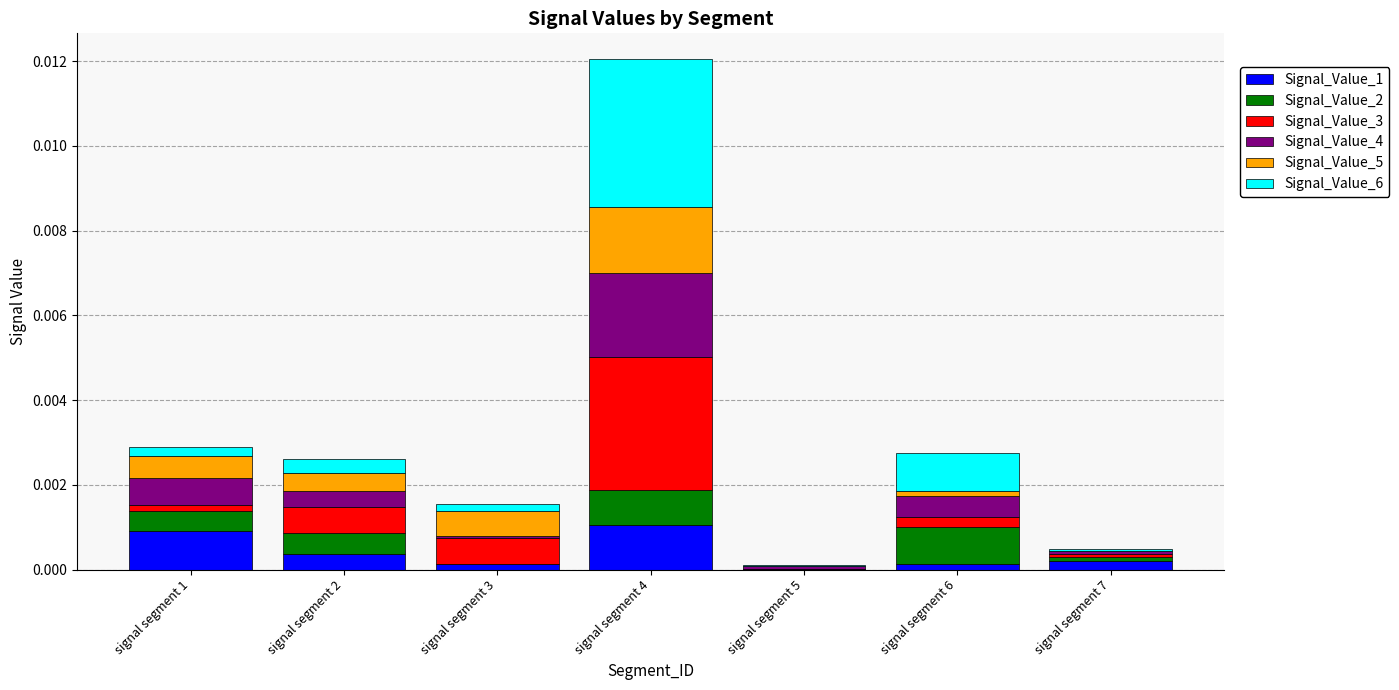

At which category is the sum across all series the highest?

signal segment 4